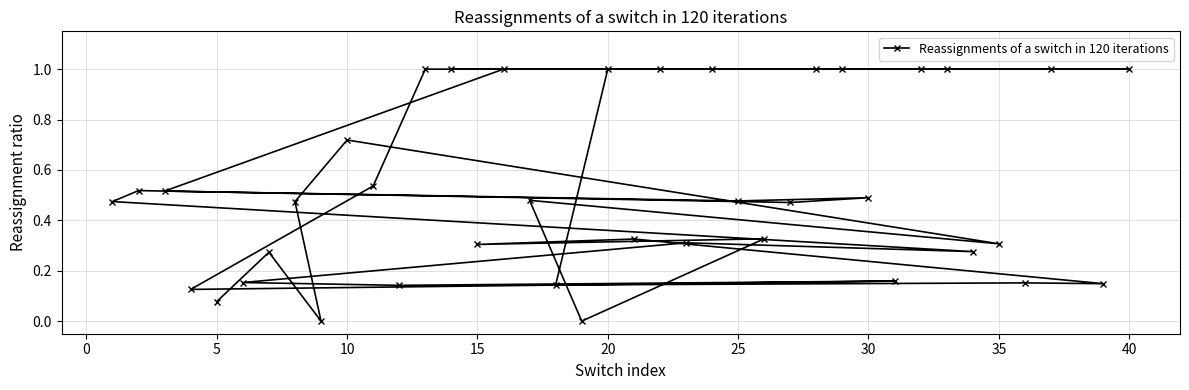

What is the difference between the maximum and minimum values?

1.0